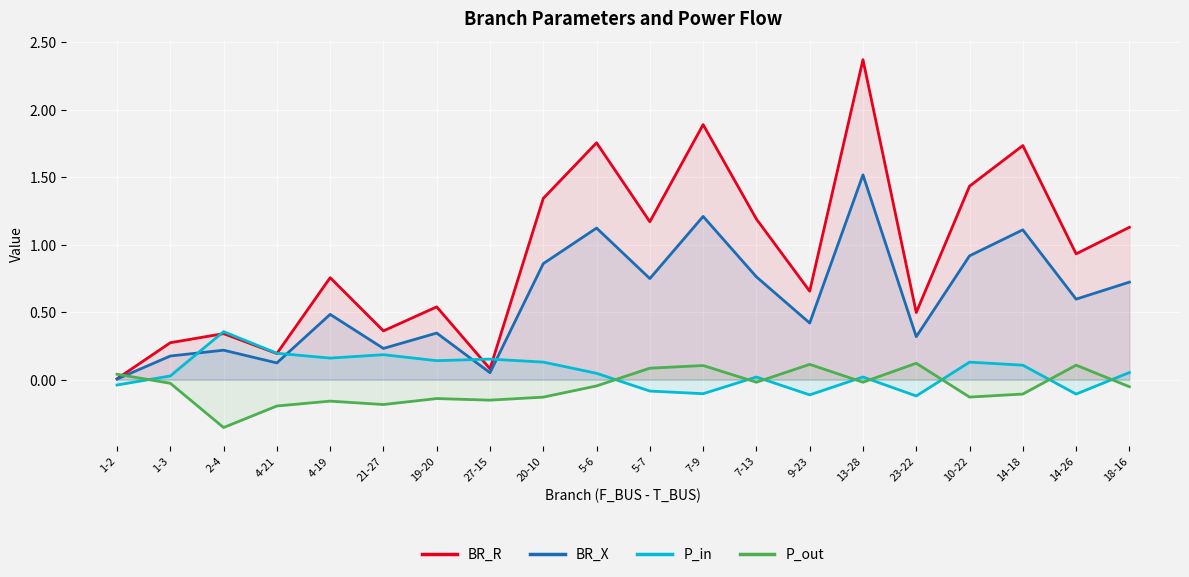

Reading right to left, transcribe all the data shown in this chart.

BR_R: 1.1	0.9	1.7	1.4	0.5	2.4	0.7	1.2	1.9	1.2	1.8	1.3	0.1	0.5	0.4	0.8	0.2	0.3	0.3	0.0
BR_X: 0.7	0.6	1.1	0.9	0.3	1.5	0.4	0.8	1.2	0.7	1.1	0.9	0.1	0.3	0.2	0.5	0.1	0.2	0.2	0.0
P_in: 0.1	-0.1	0.1	0.1	-0.1	0.0	-0.1	0.0	-0.1	-0.1	0.0	0.1	0.2	0.1	0.2	0.2	0.2	0.4	0.0	-0.0
P_out: -0.1	0.1	-0.1	-0.1	0.1	-0.0	0.1	-0.0	0.1	0.1	-0.0	-0.1	-0.2	-0.1	-0.2	-0.2	-0.2	-0.4	-0.0	0.0